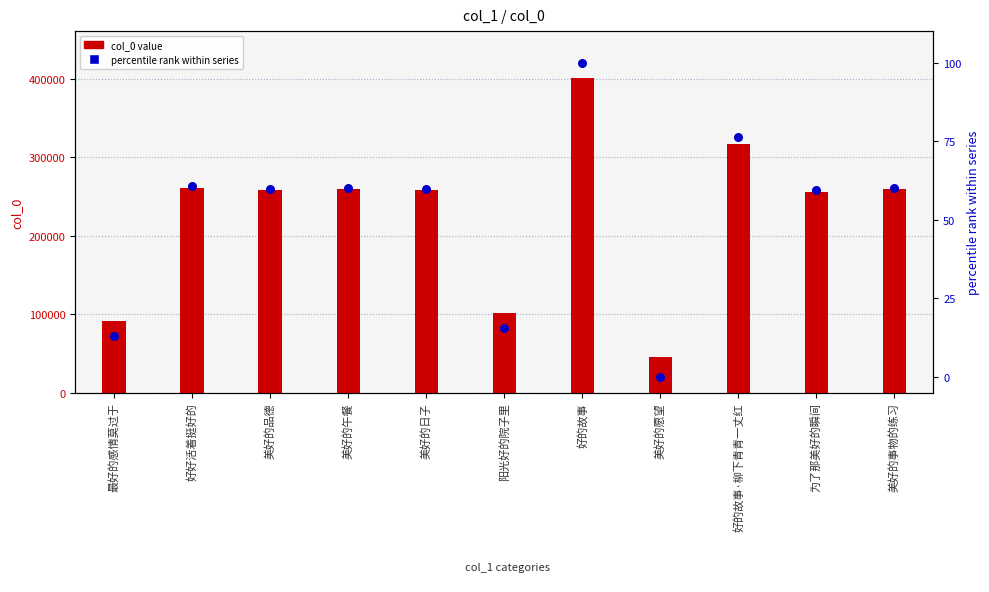

Which series has the widest spread of Y values?

col_0 value